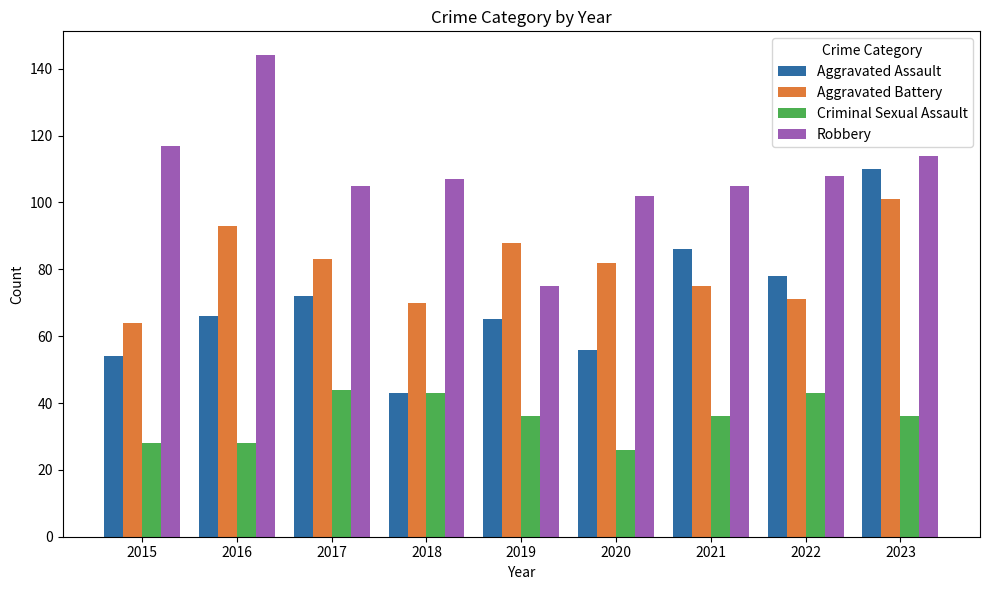

What value does the Criminal Sexual Assault series have at 2022, to the nearest 10?

40